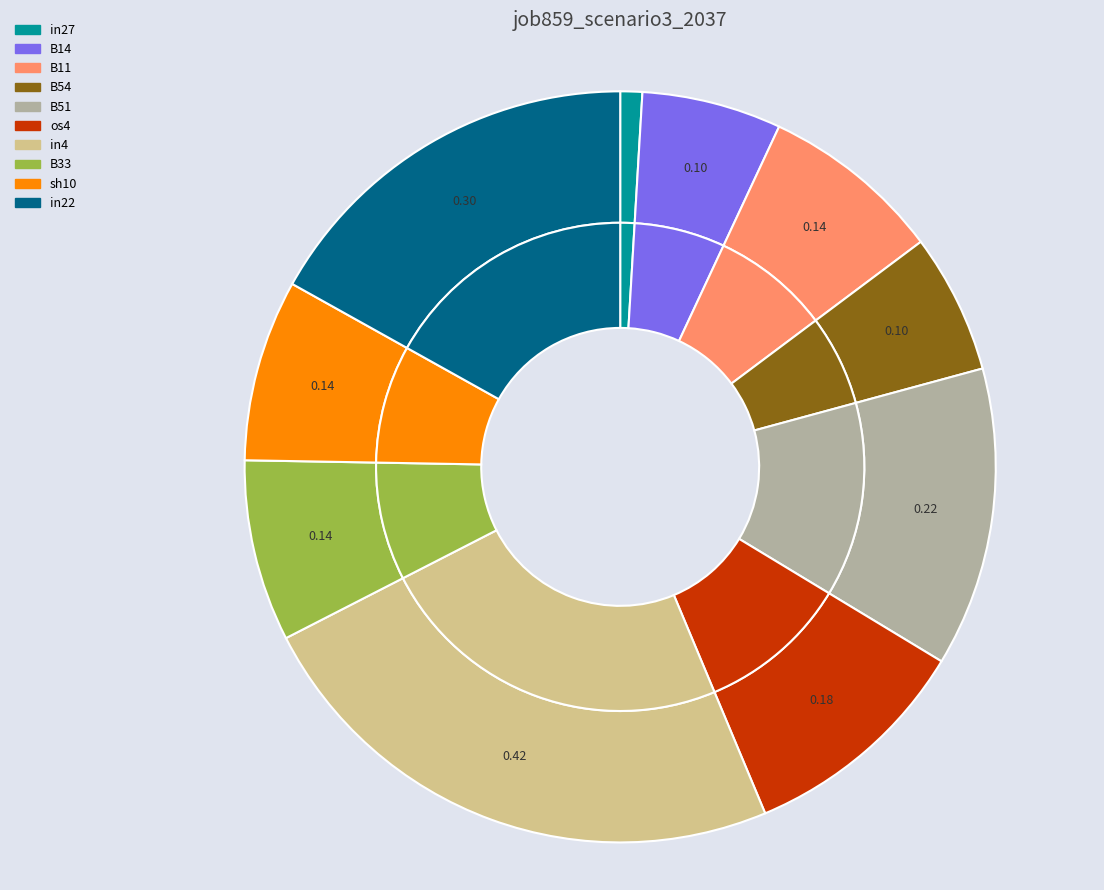

Is B33 the majority of the pie?

No